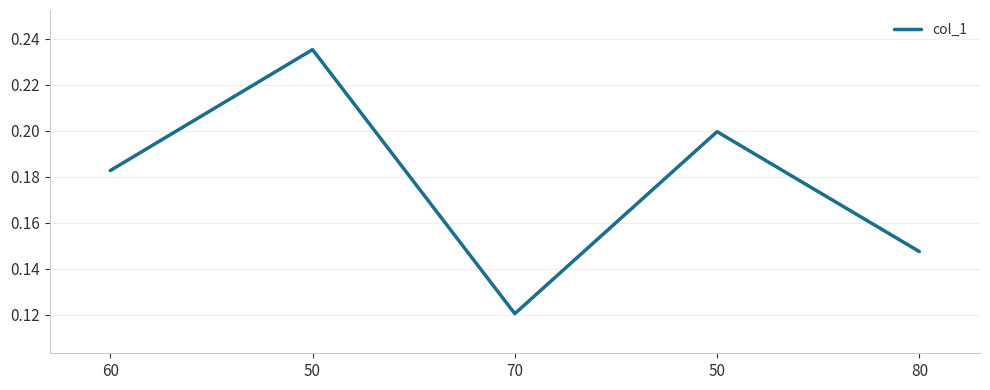

Which category has the lowest value across all series?

70